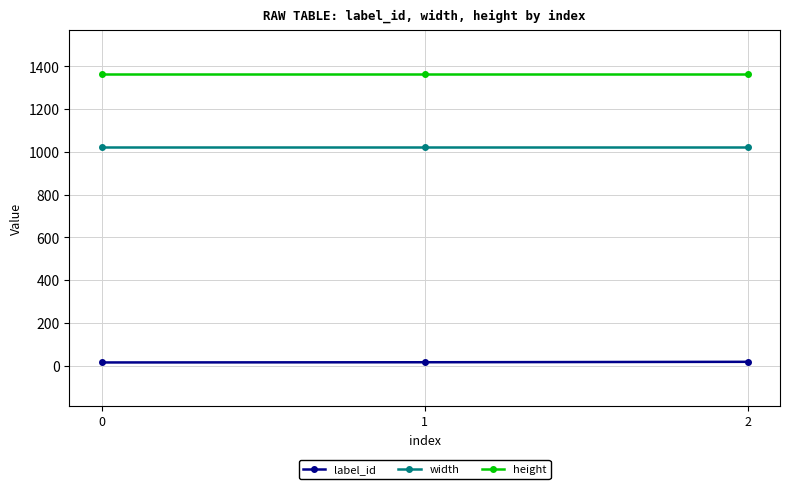

What is the value of the width point at the 2nd from the left?

1024